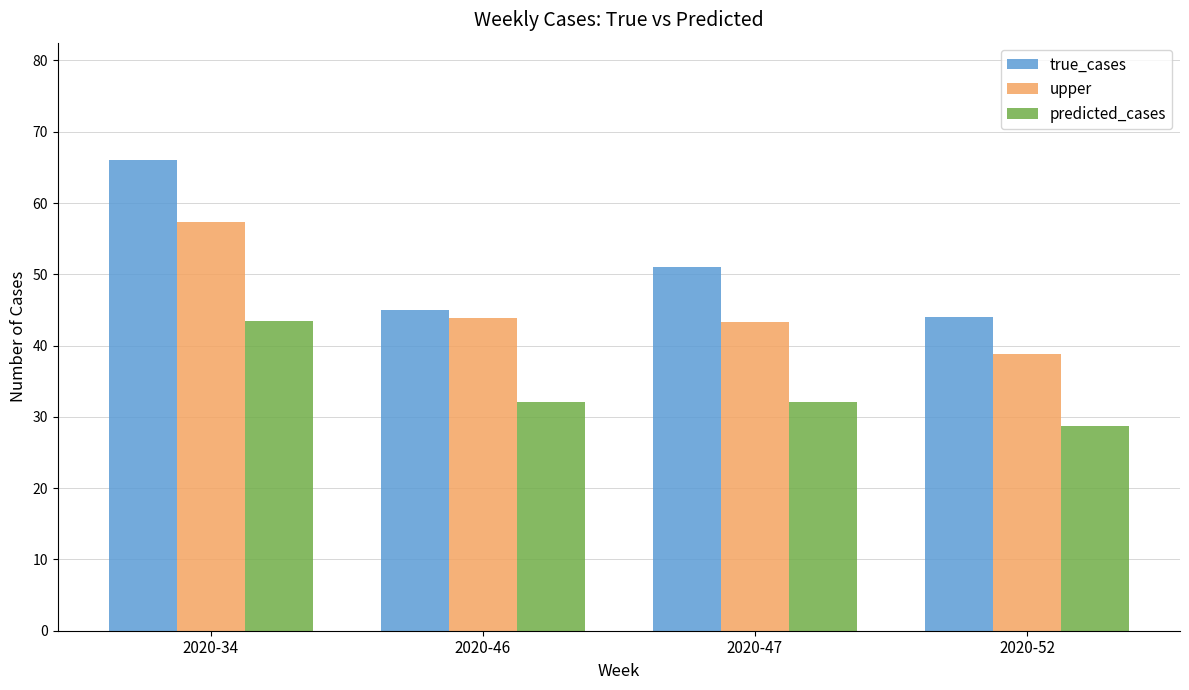

At which label does predicted_cases first exceed 32?

2020-34